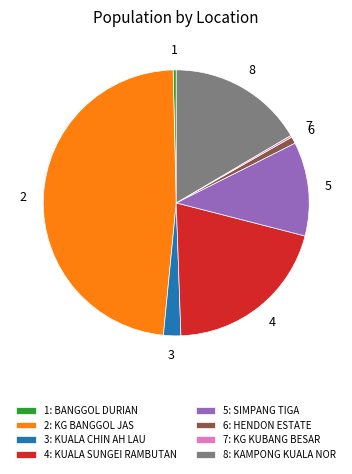

Is there a majority slice in this chart?

No